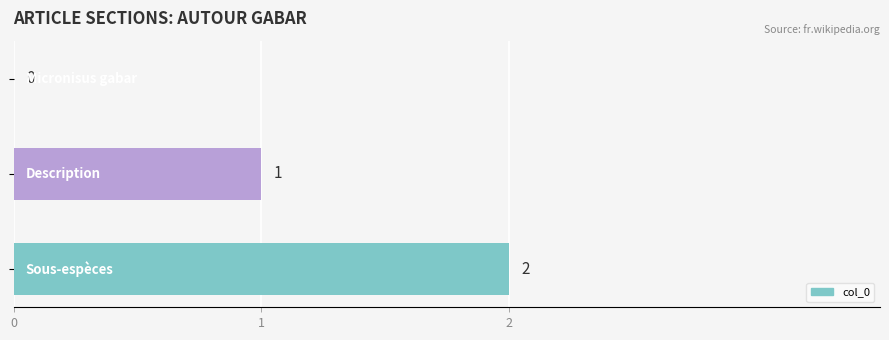

How many values are between 0 and 2?

3